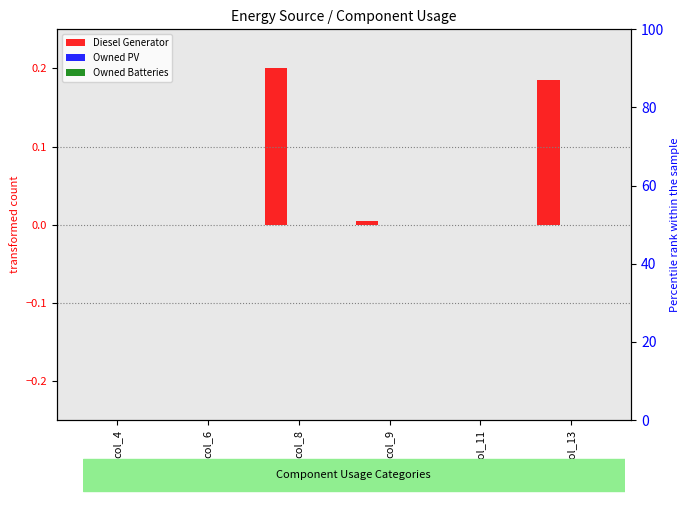

True or false: Owned Batteries has a value of 0.0 at col_4.

True